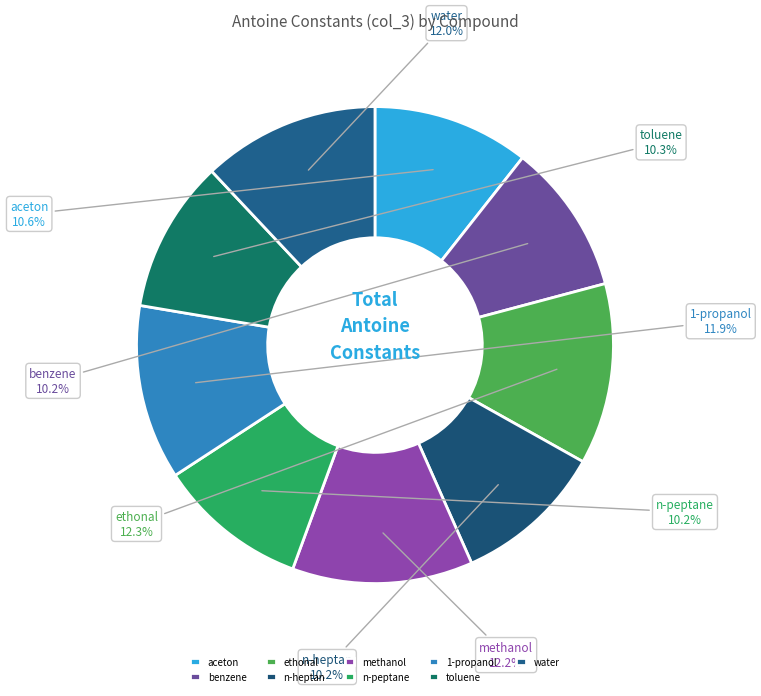

To the nearest percent, what portion does water represent?

12%